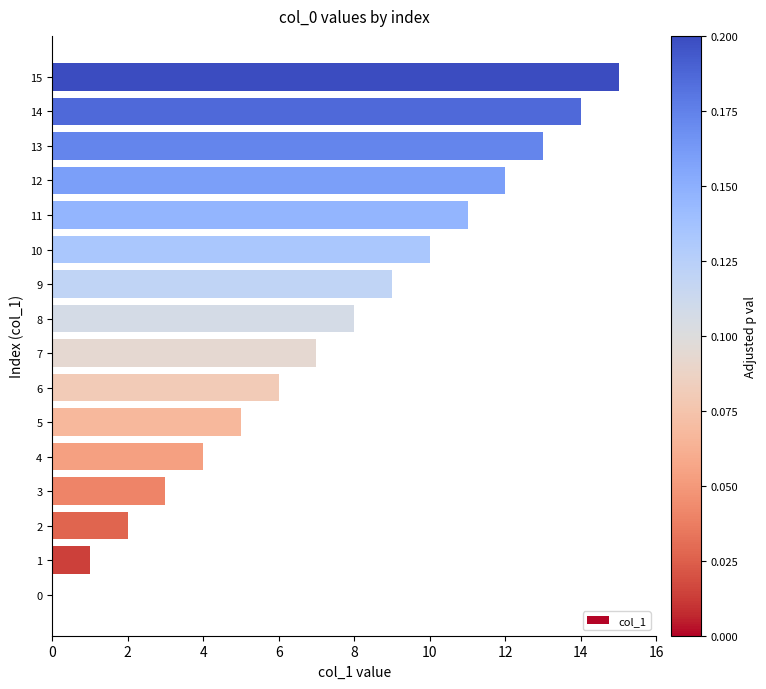

Where is the data nearest to the value 7?

7